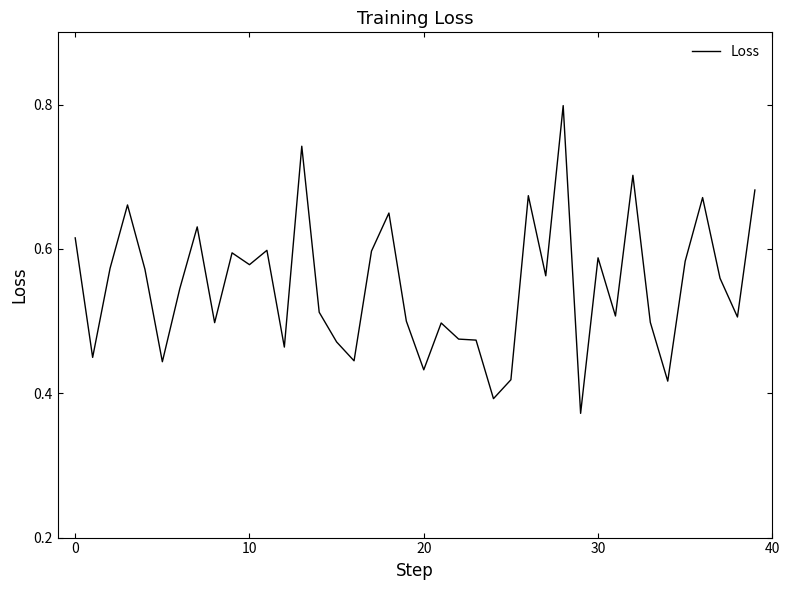

What is the greatest value displayed?

0.8